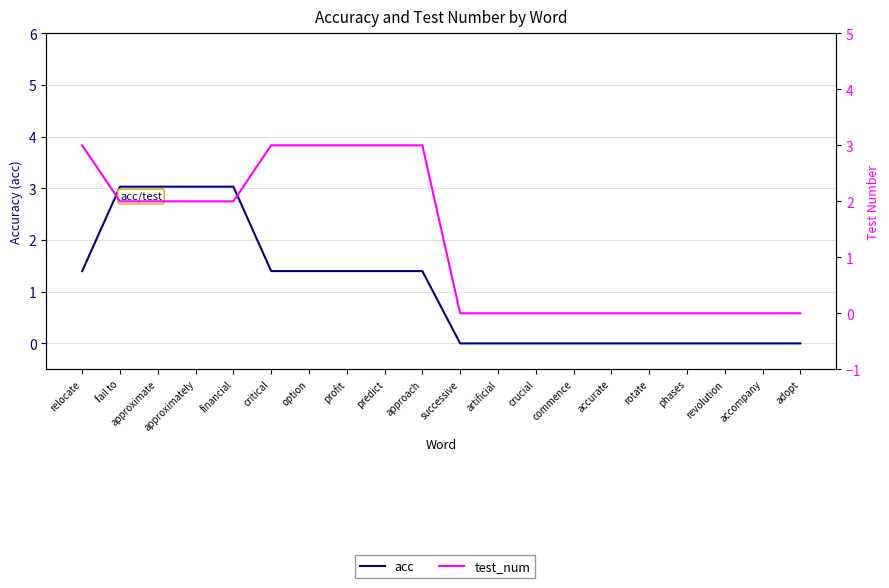

What is the difference between the second highest and second lowest values in the acc series?

3.0